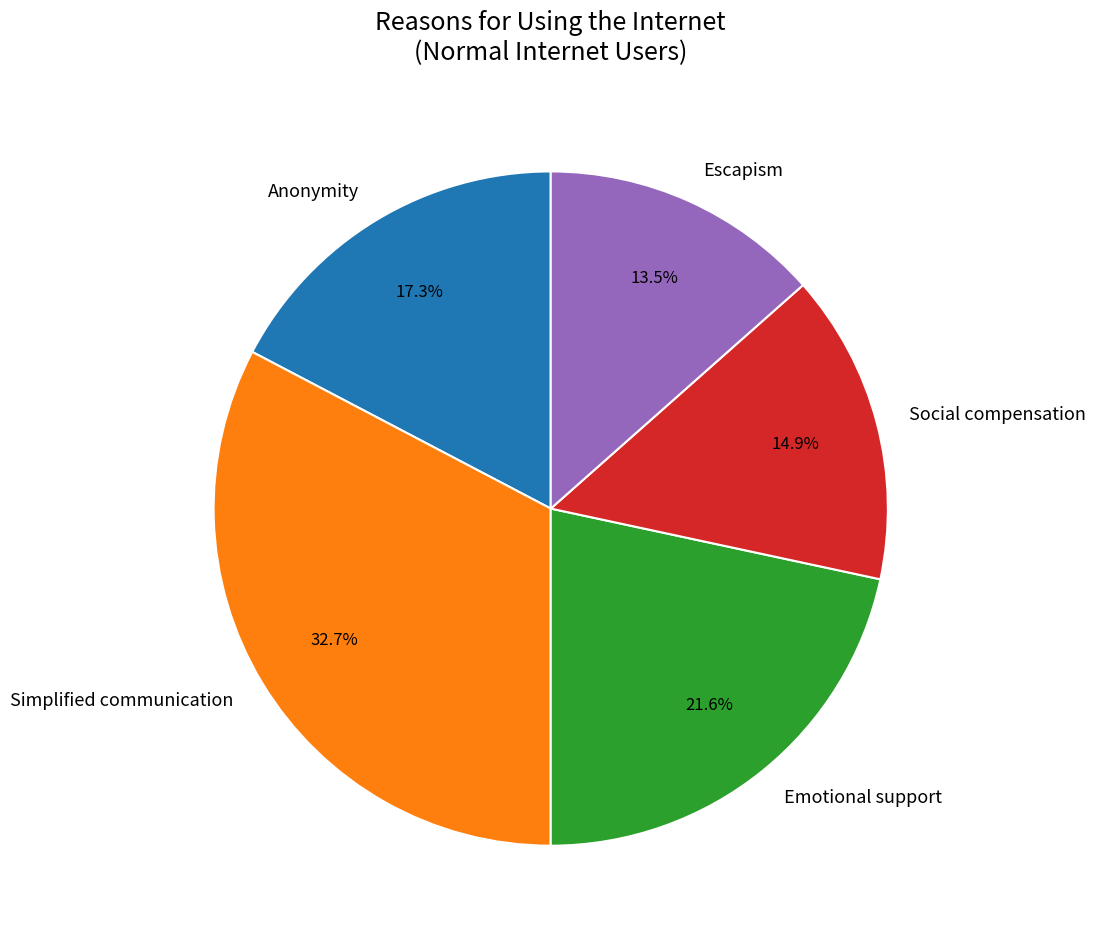

How many segments does this pie chart have?

5